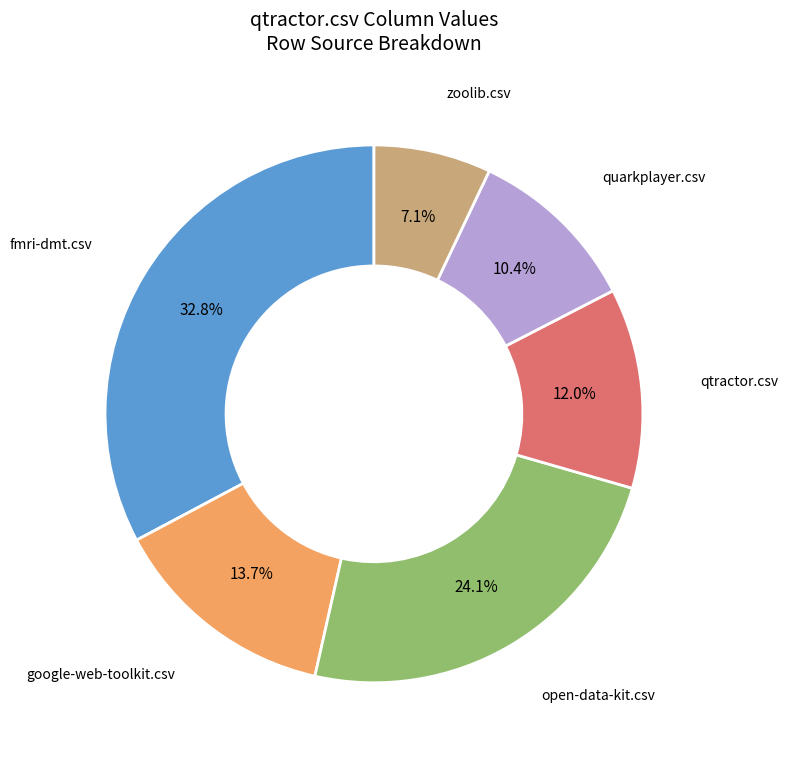

Is there a majority slice in this chart?

No